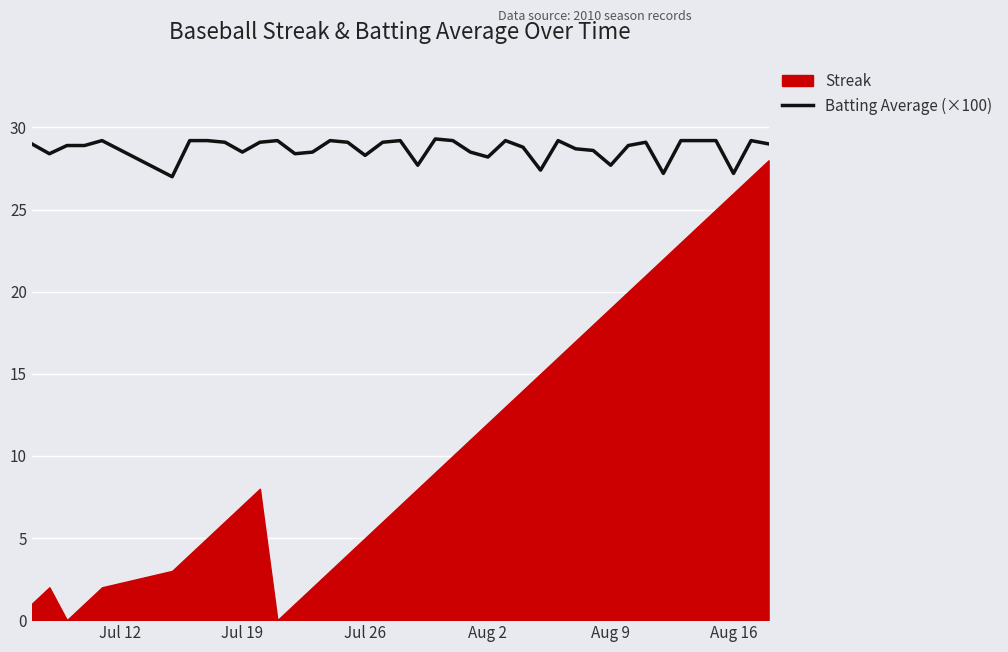

What is the sum of all values?

1148.2